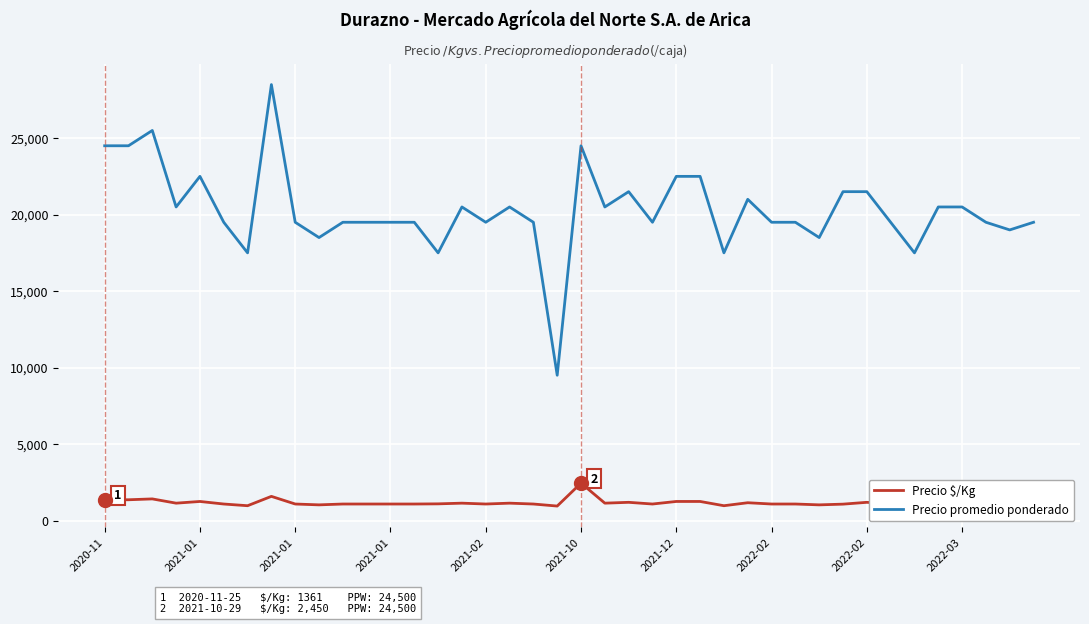

What is the lowest value of the Precio $/Kg series?

950